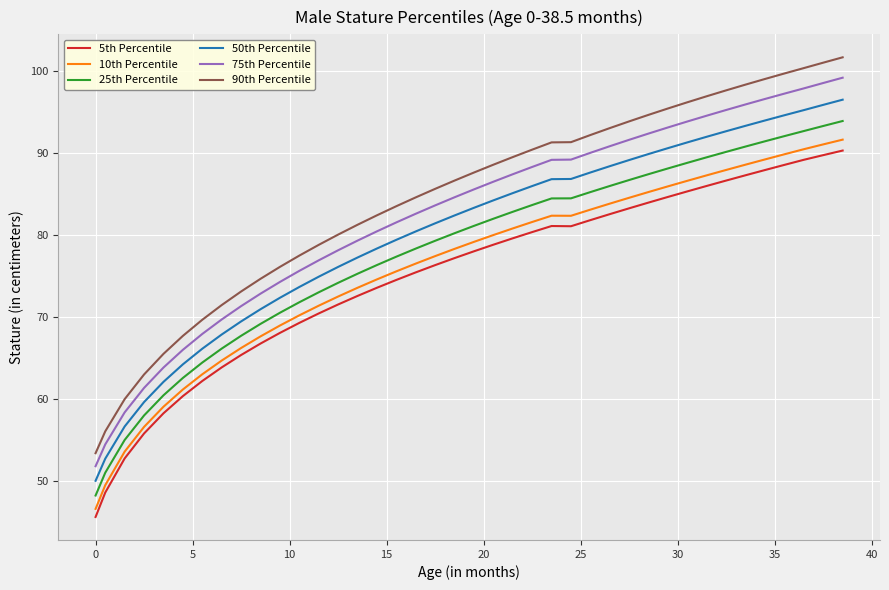

How many lines are shown in the chart?

6